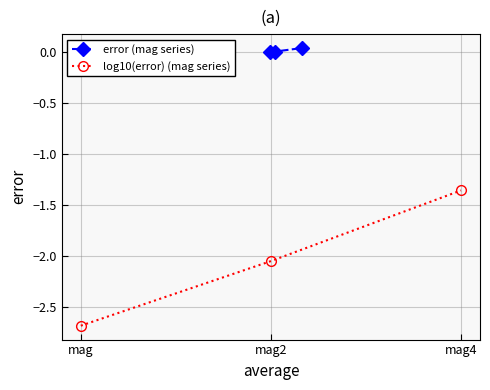

How many data points does each series have?

3